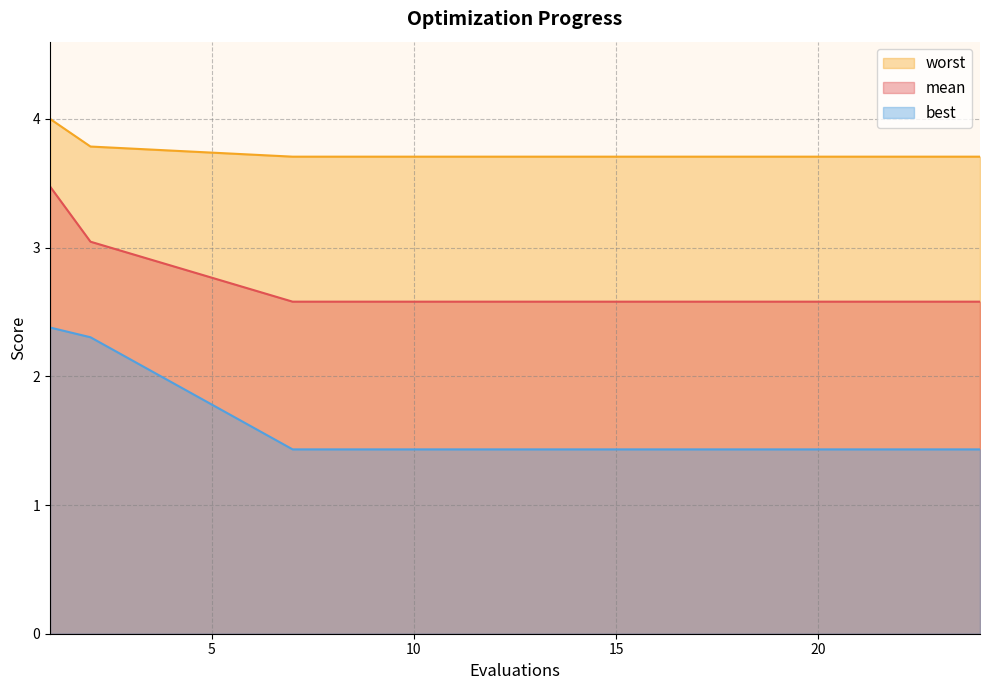

What is the approximate value of mean at 14?

2.6